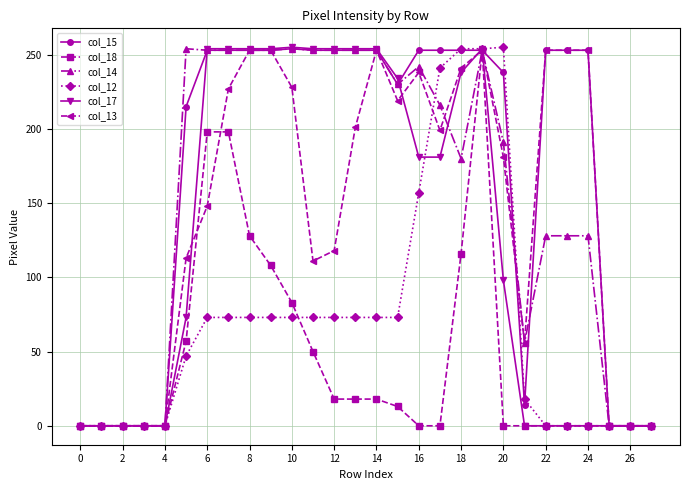

True or false: col_13 has more than 1 points higher than both neighbors.

True